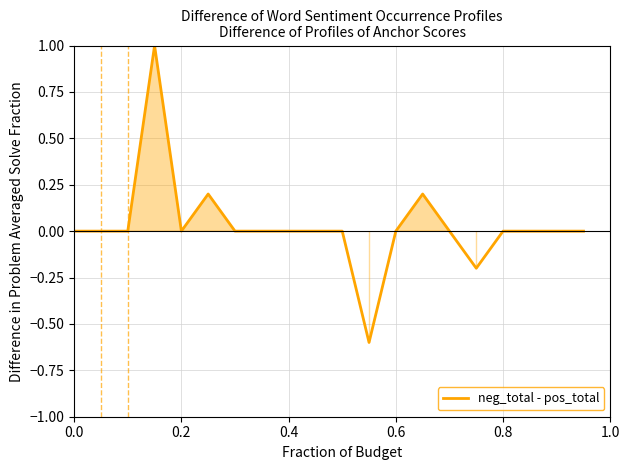

Reading left to right, what are all the values shown in this chart?

0.0	0.0	0.0	1.0	0.0	0.2	0.0	0.0	0.0	0.0	0.0	-0.6	0.0	0.2	0.0	-0.2	0.0	0.0	0.0	0.0